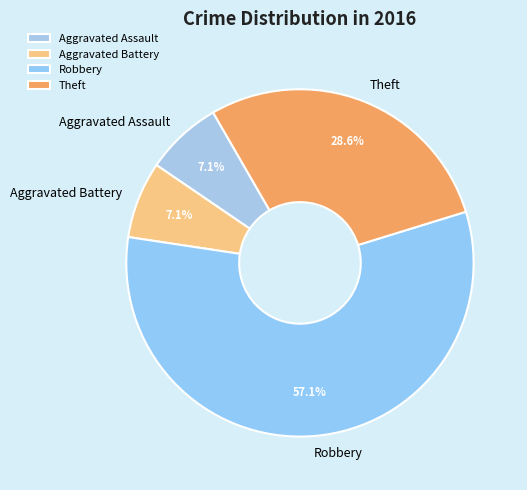

To the nearest percent, what portion does Aggravated Battery represent?

7%